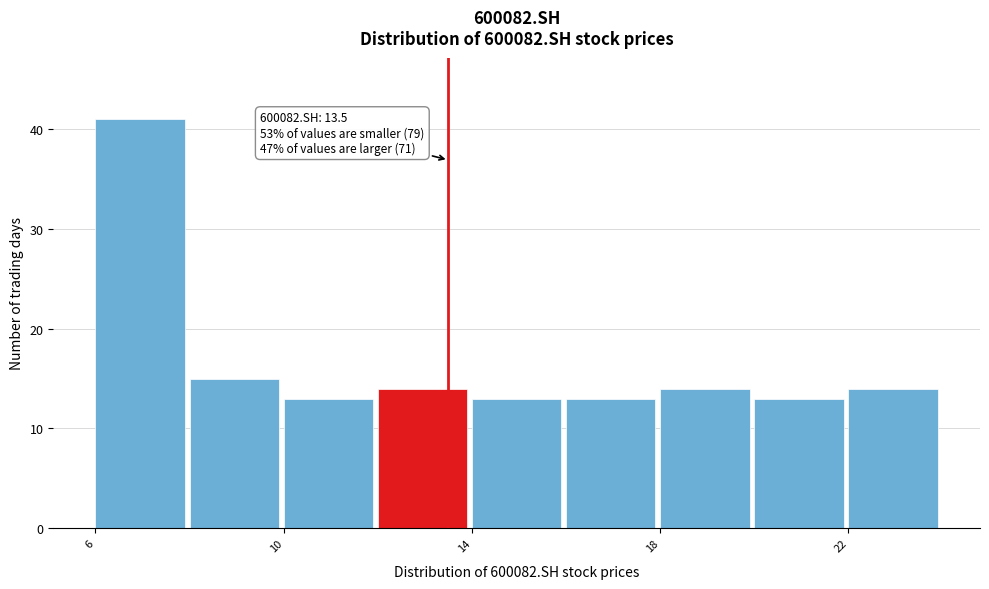

Which range on the x-axis has the tallest bar?

6 to 8